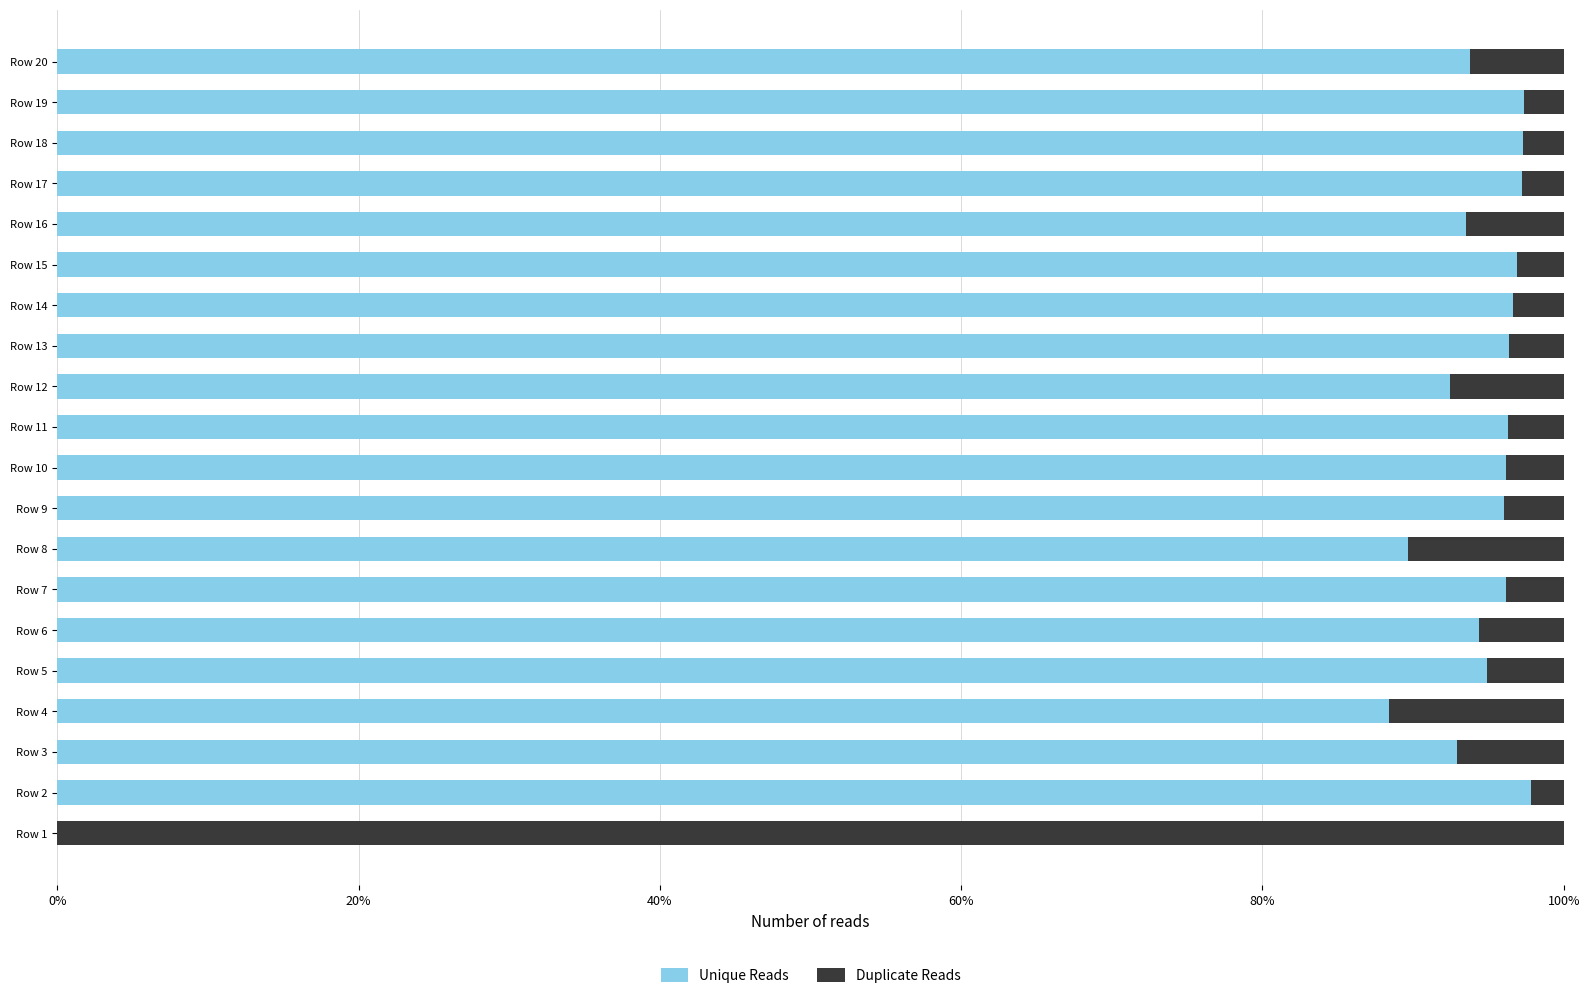

The Unique Reads series shows 93.5 at Row 16. True or false?

True